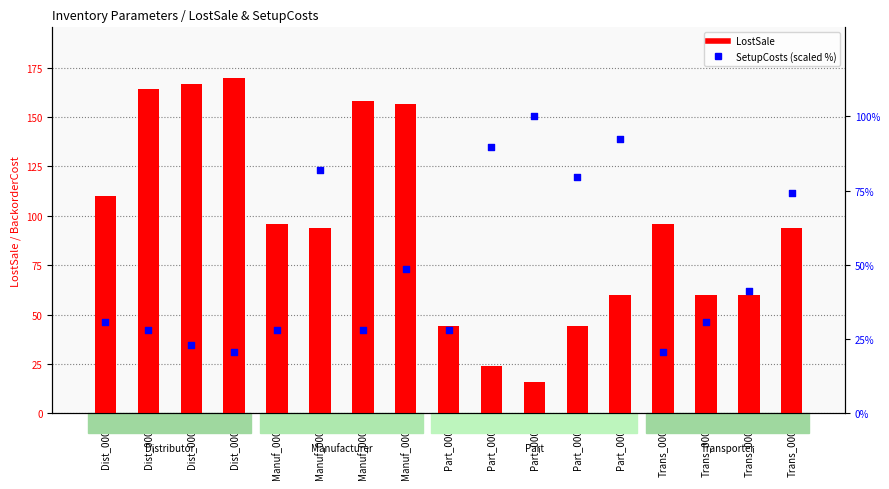

Which series contains the lowest Y value?

LostSale